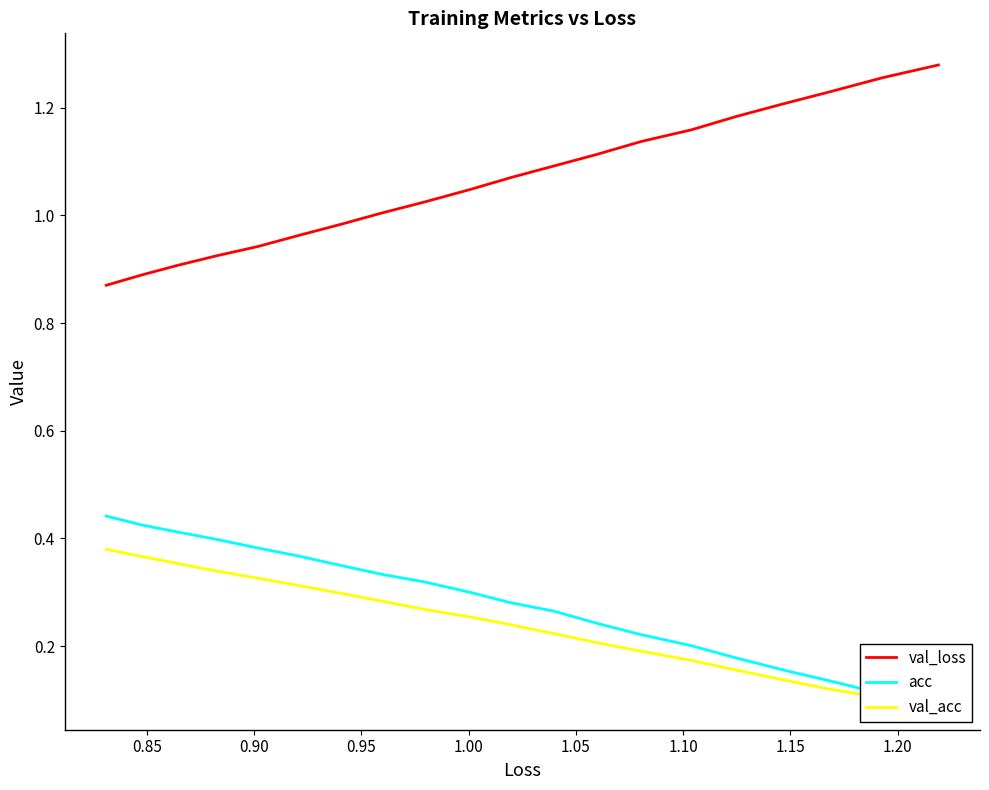

True or false: acc has more than 2 points higher than both neighbors.

False